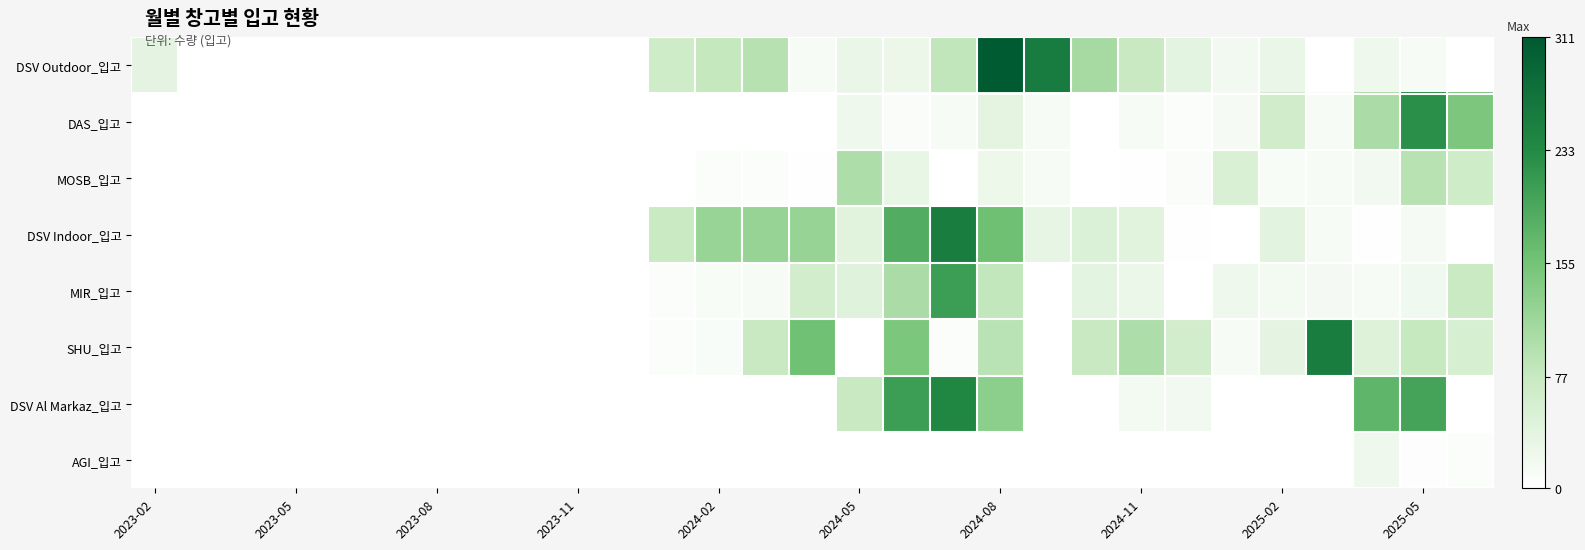

What is the greatest value displayed?

311